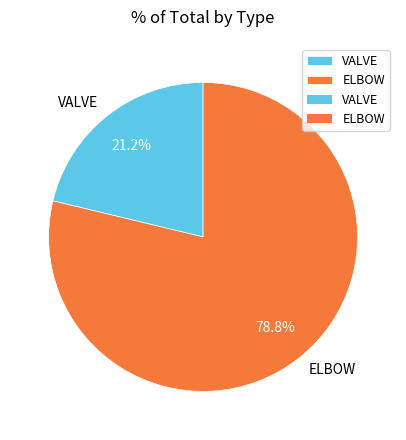

To the nearest percent, what is the combined percentage of VALVE and ELBOW?

100%